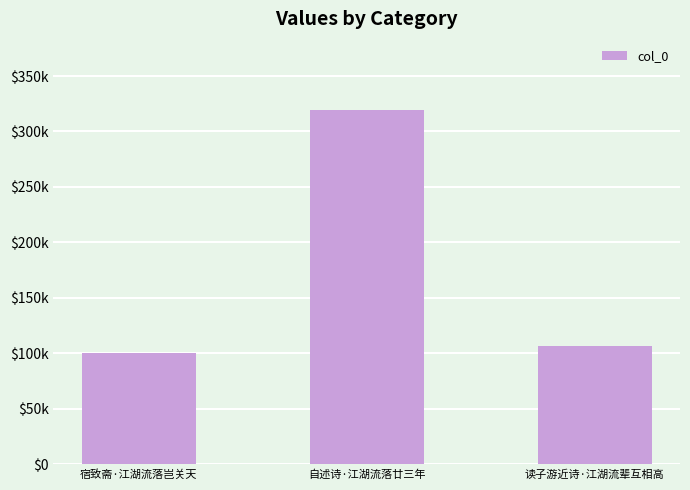

Reading left to right, what are all the values shown in this chart?

100537	319565	107066